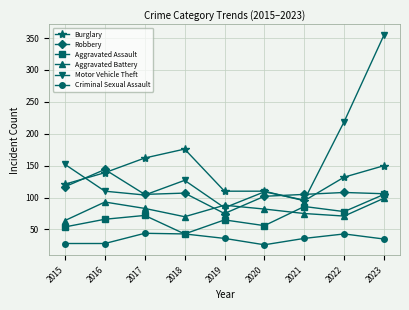

Is it true that Motor Vehicle Theft equals 50 at 2018?

False